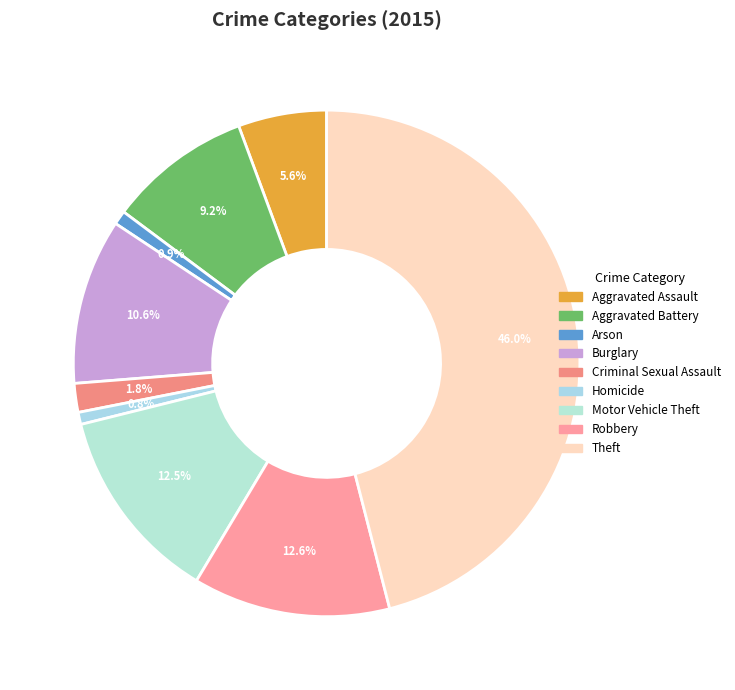

Does any single category account for the majority?

No